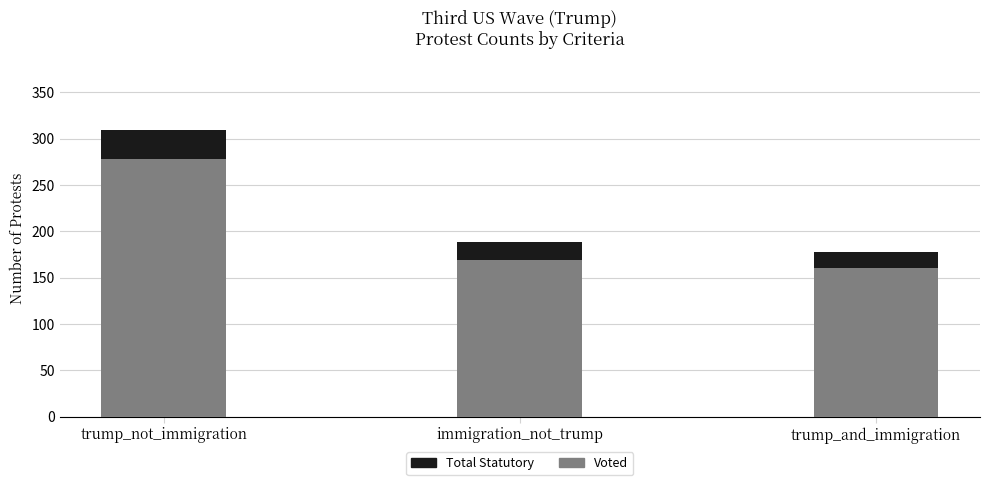

List the labels in order of Voted value, largest first.

trump_not_immigration, immigration_not_trump, trump_and_immigration